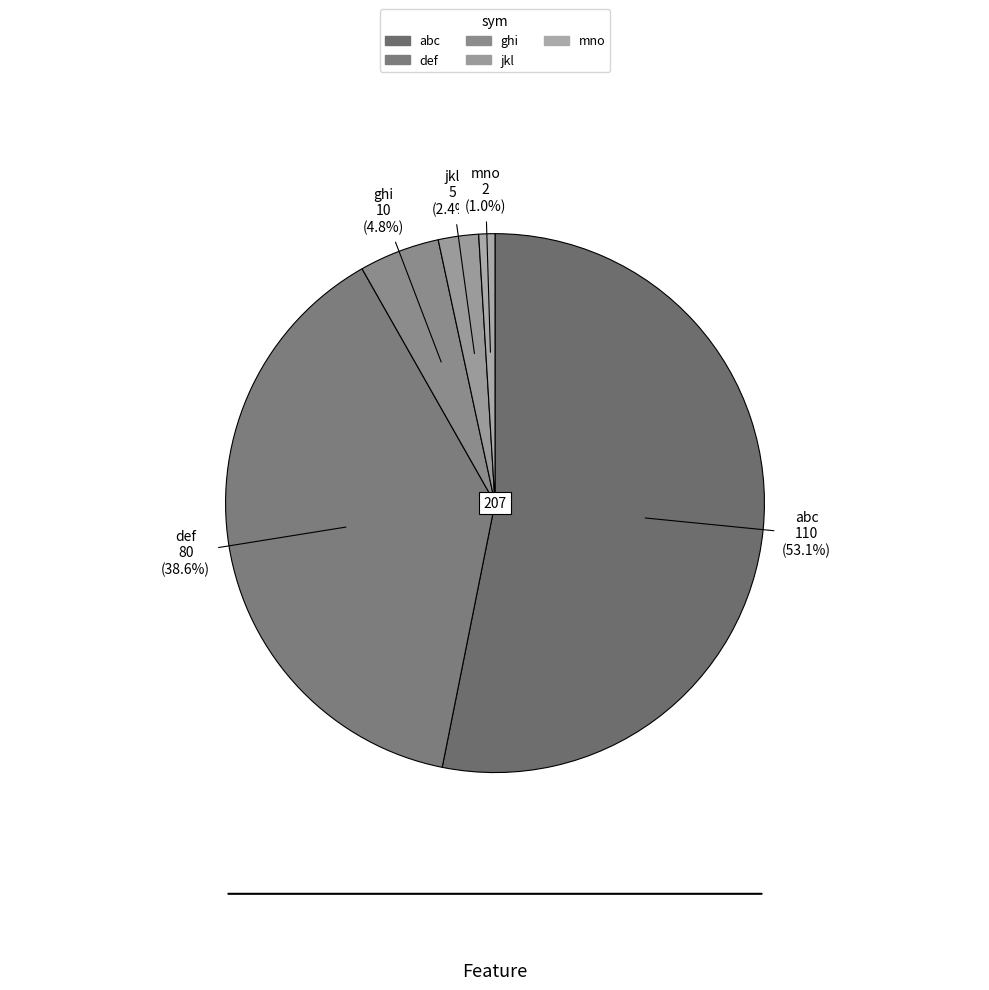

Between abc and ghi, which is larger?

abc